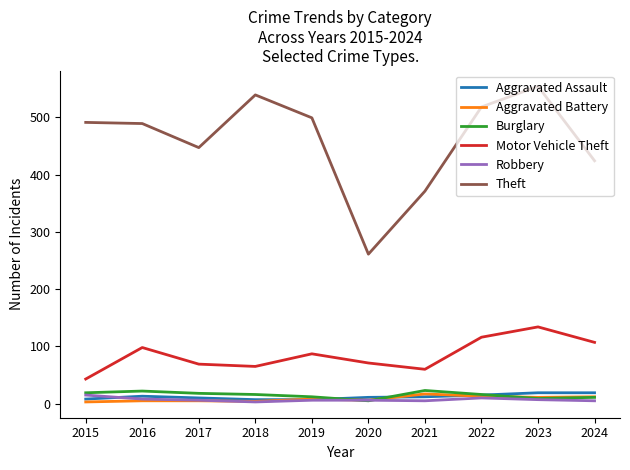

Does the chart display data point markers on the line(s)?

No